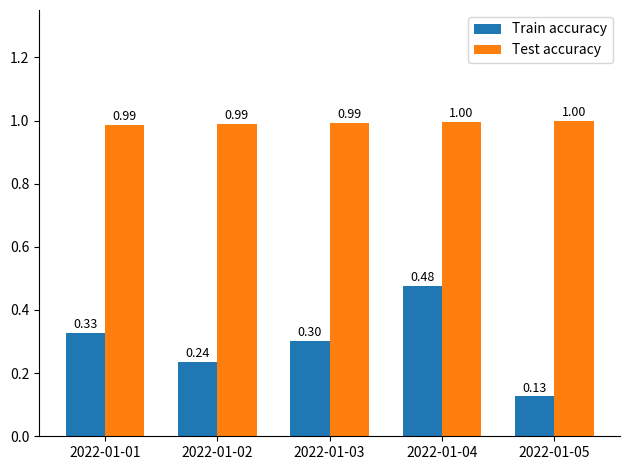

Is it true that Test accuracy equals 1.0 at 2022-01-05?

True